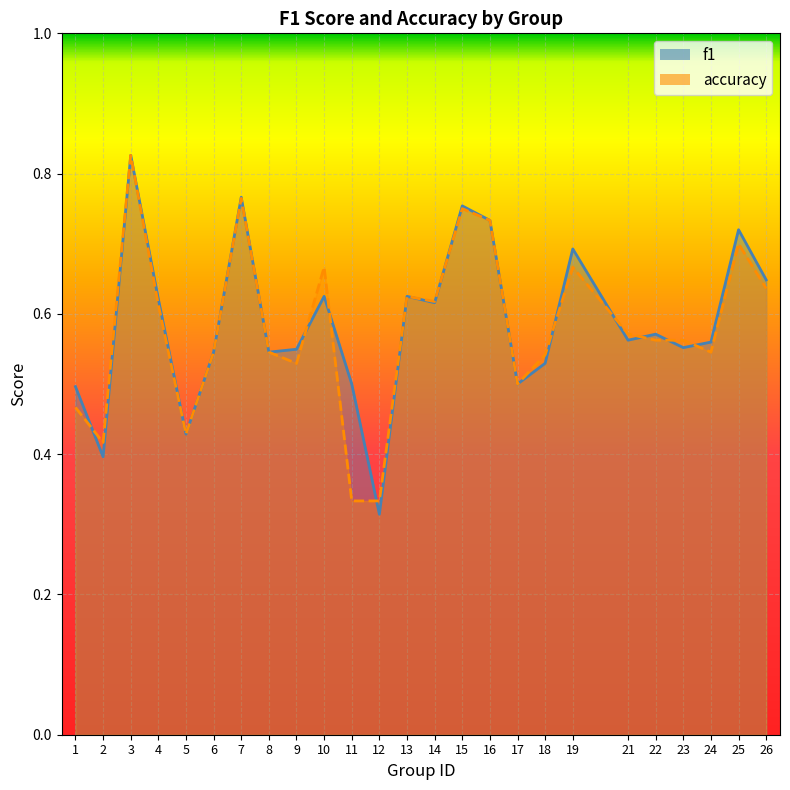

What is the highest value of the f1 series?

0.8